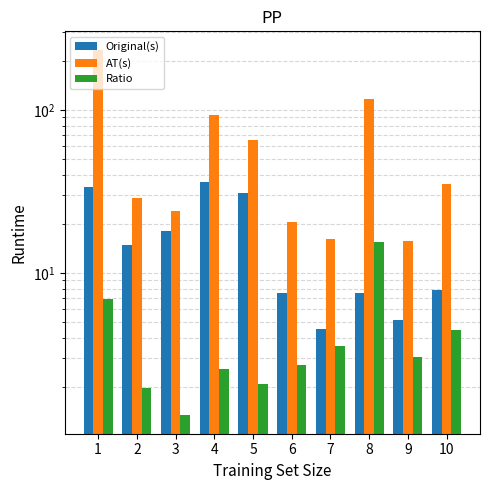

Which has a higher value, 1 or 6?

1